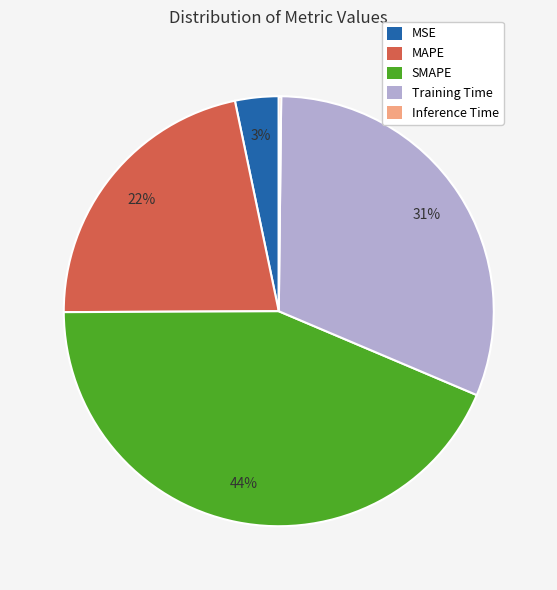

To the nearest percent, what is the average slice percentage?

20%